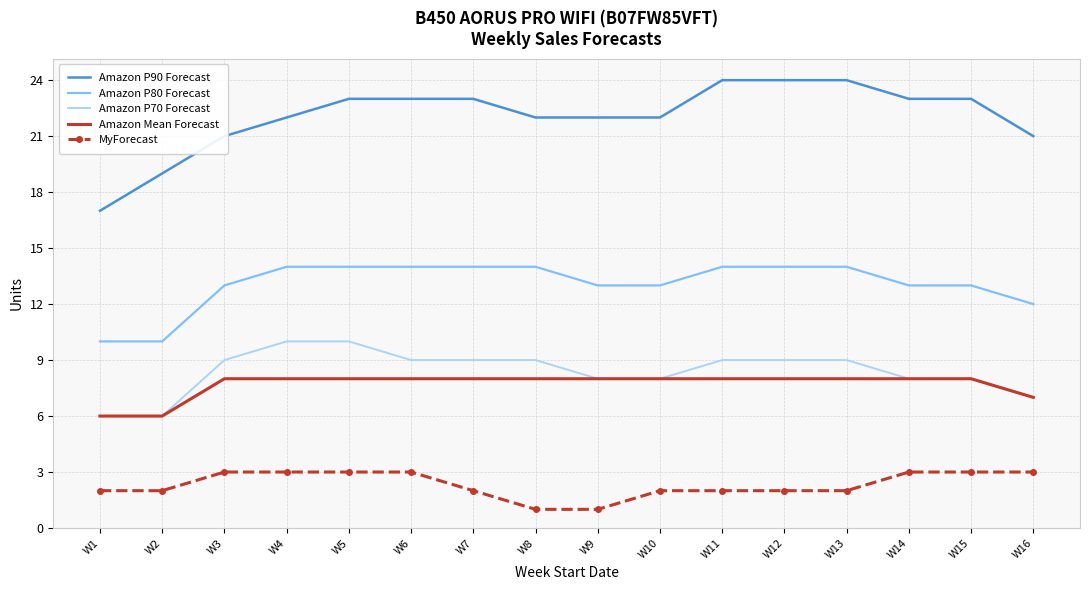

True or false: MyForecast and Amazon P80 Forecast cross at least once.

False